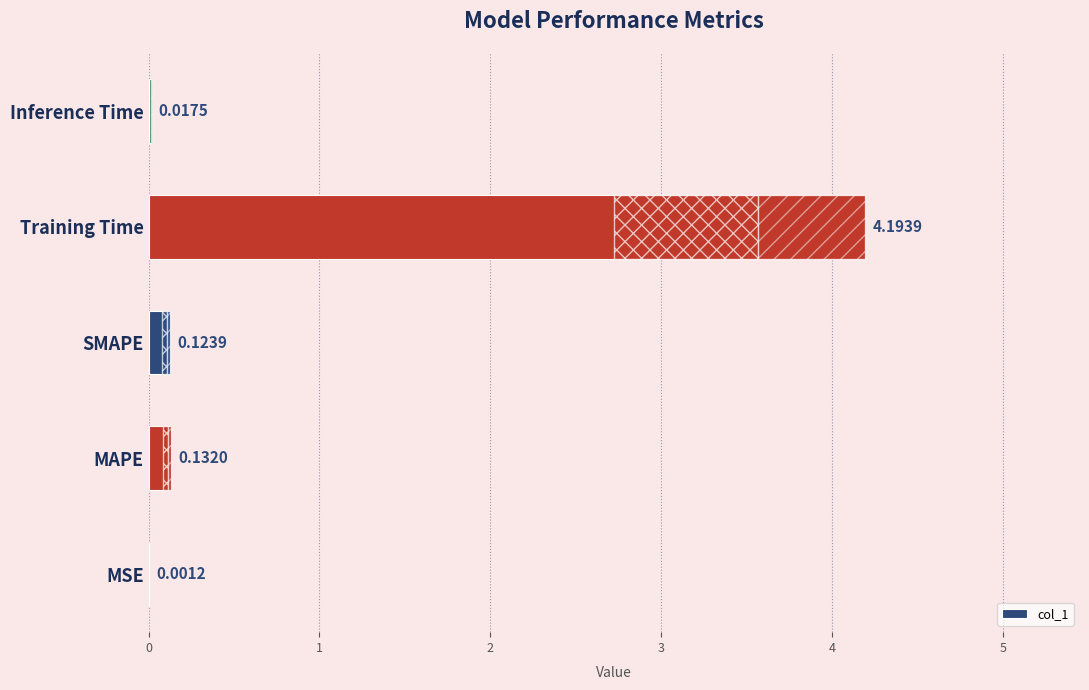

Where is the data nearest to the value 2?

MAPE